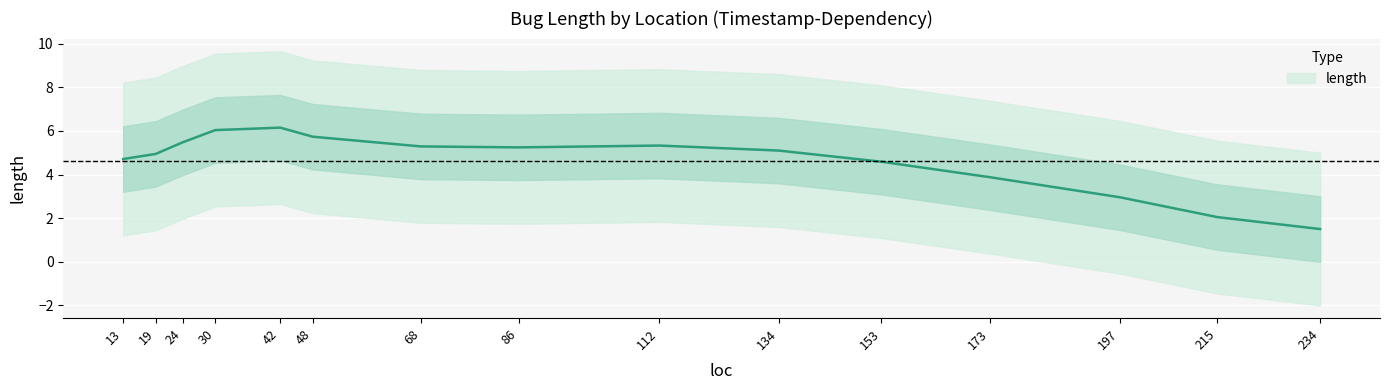

The chart shows a value of 0 at 68. True or false?

False